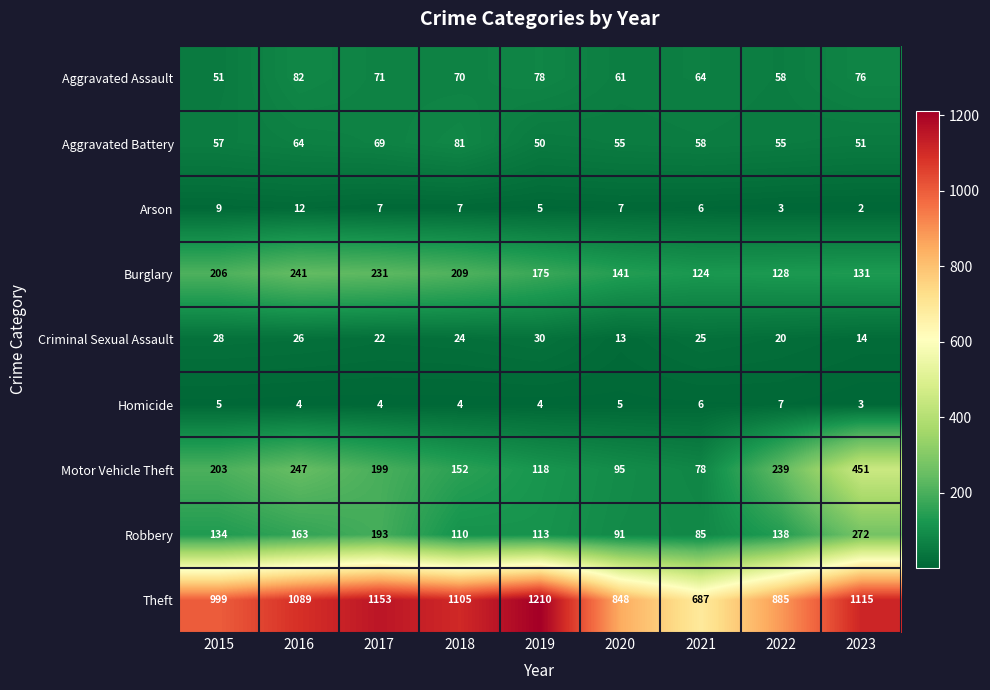

Read the Criminal Sexual Assault value at 2016.

26